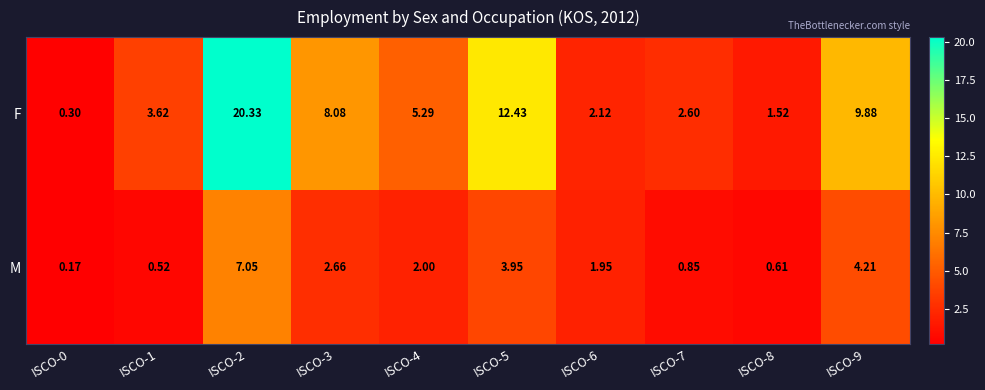

Which series has the largest total across all categories?

F